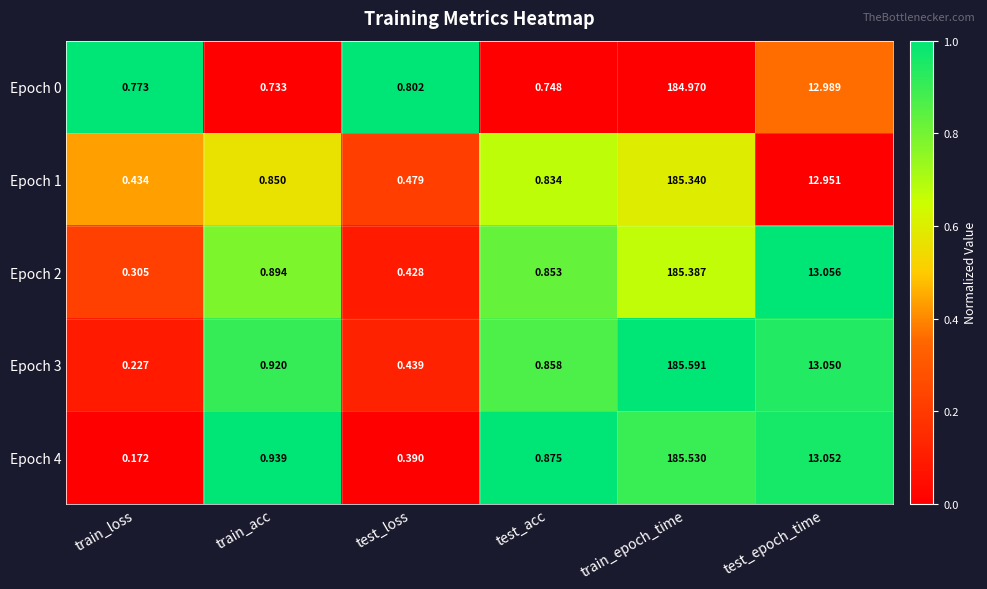

List the series in order of their peak value, lowest first.

Epoch 0, Epoch 1, Epoch 2, Epoch 4, Epoch 3